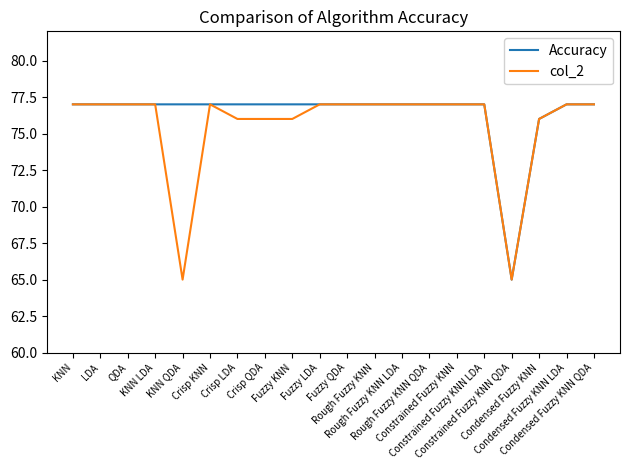

What position from the left is Constrained Fuzzy KNN QDA?

17